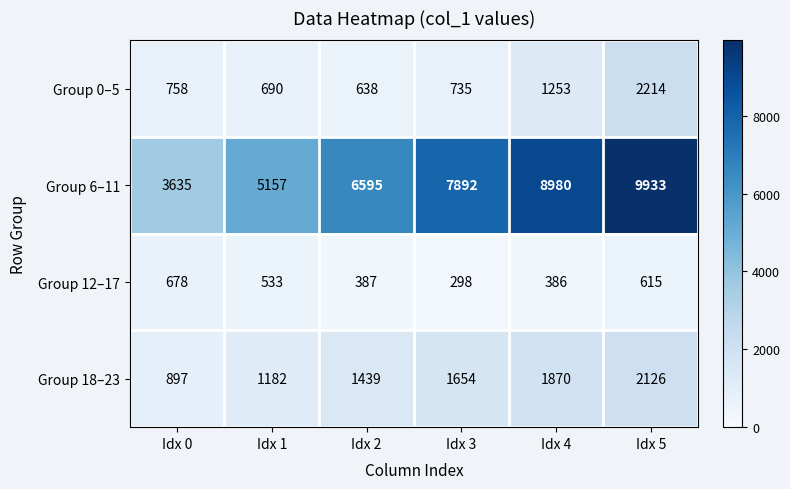

Reading left to right, transcribe all the data shown in this chart.

Group 0–5: Idx 0=758	Idx 1=690	Idx 2=638	Idx 3=735	Idx 4=1253	Idx 5=2214
Group 6–11: Idx 0=3635	Idx 1=5157	Idx 2=6595	Idx 3=7892	Idx 4=8980	Idx 5=9933
Group 12–17: Idx 0=678	Idx 1=533	Idx 2=387	Idx 3=298	Idx 4=386	Idx 5=615
Group 18–23: Idx 0=897	Idx 1=1182	Idx 2=1439	Idx 3=1654	Idx 4=1870	Idx 5=2126